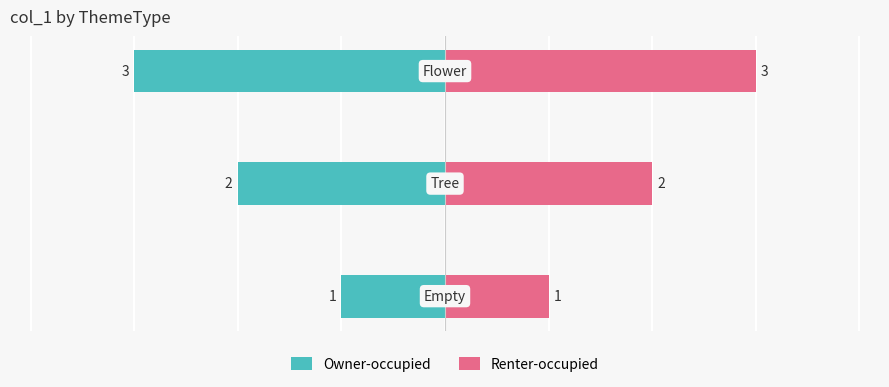

Rank the series by their maximum value, from highest to lowest.

Renter-occupied, Owner-occupied